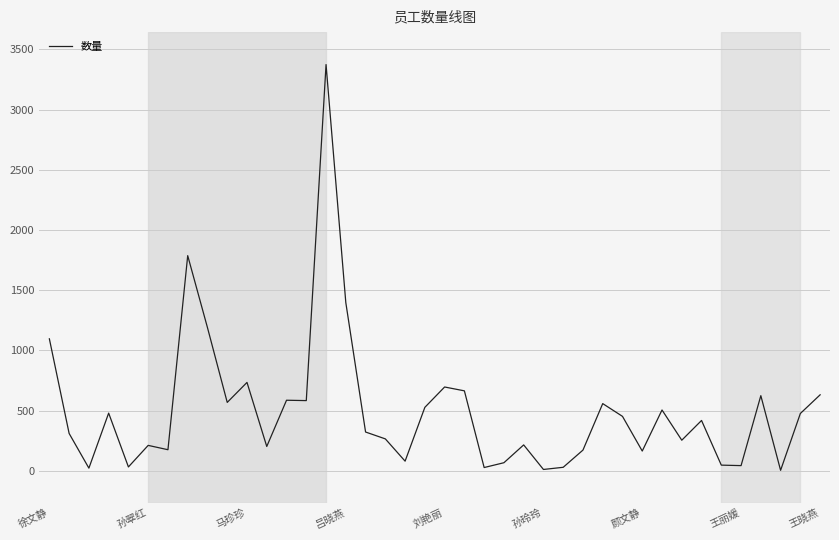

How many lines are shown in the chart?

1